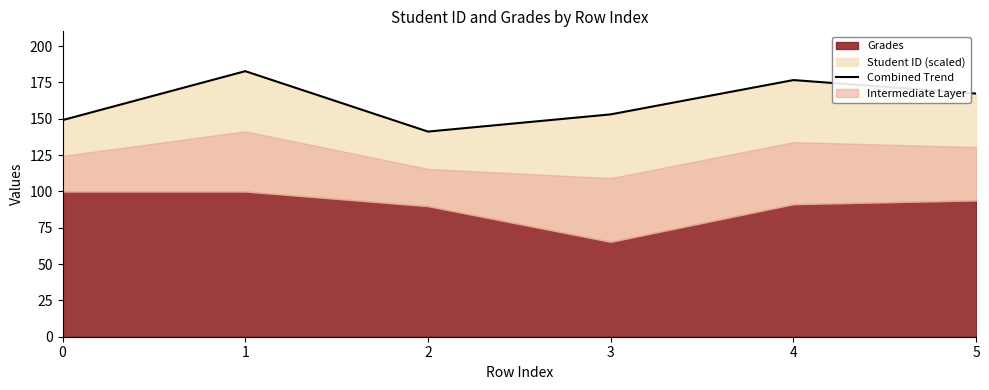

How many points are lower than both their immediate neighbors (excluding endpoints)?

1